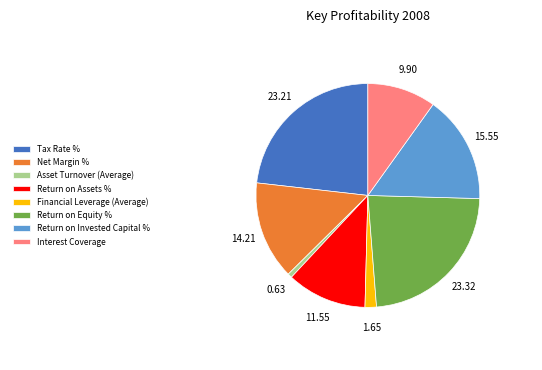

Count the number of slices in the pie.

8